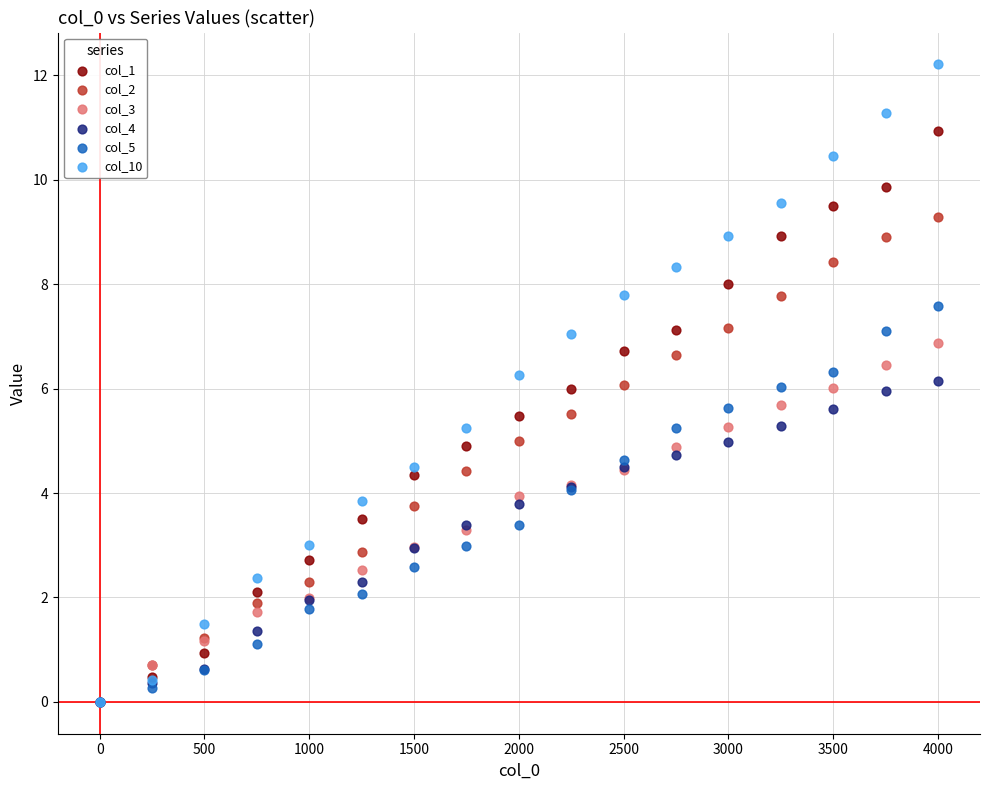

Which series reaches the maximum Y coordinate?

col_10